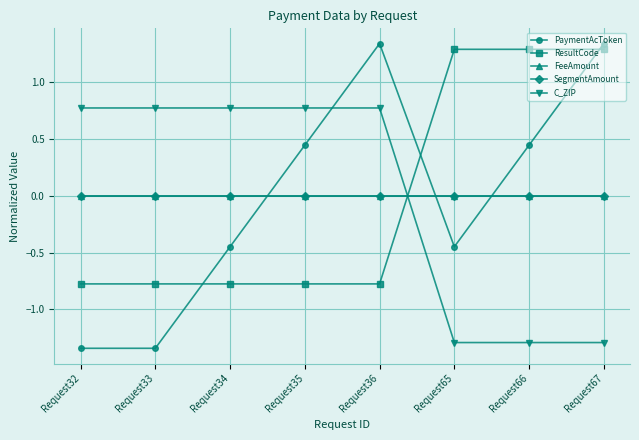

Is this an area chart (filled region under the line)?

No